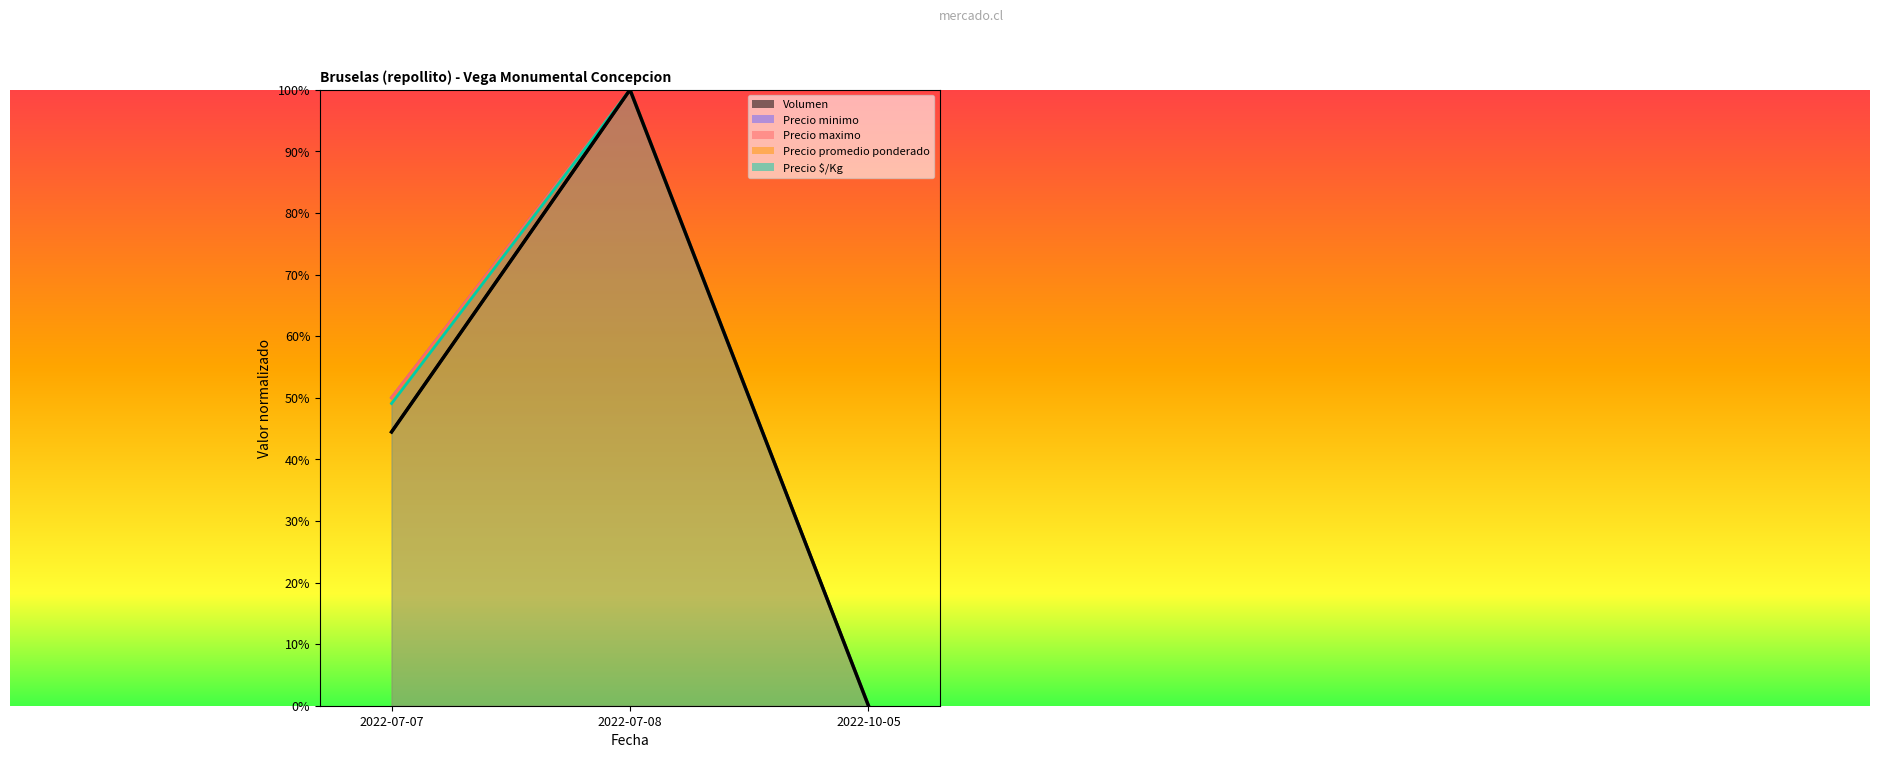

What is the sum of all Volumen values?

1.4